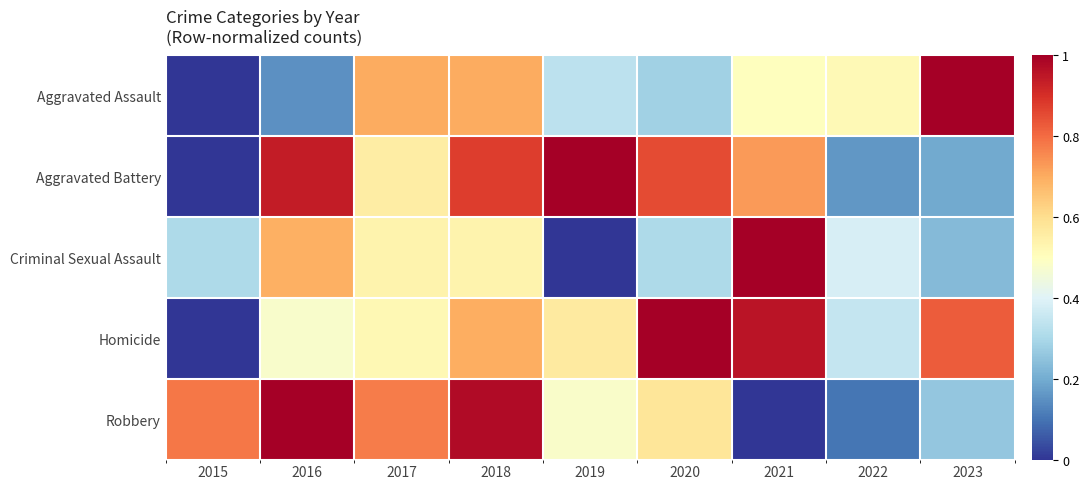

At 2021, list the series in order from largest to smallest.

Criminal Sexual Assault, Homicide, Aggravated Battery, Aggravated Assault, Robbery